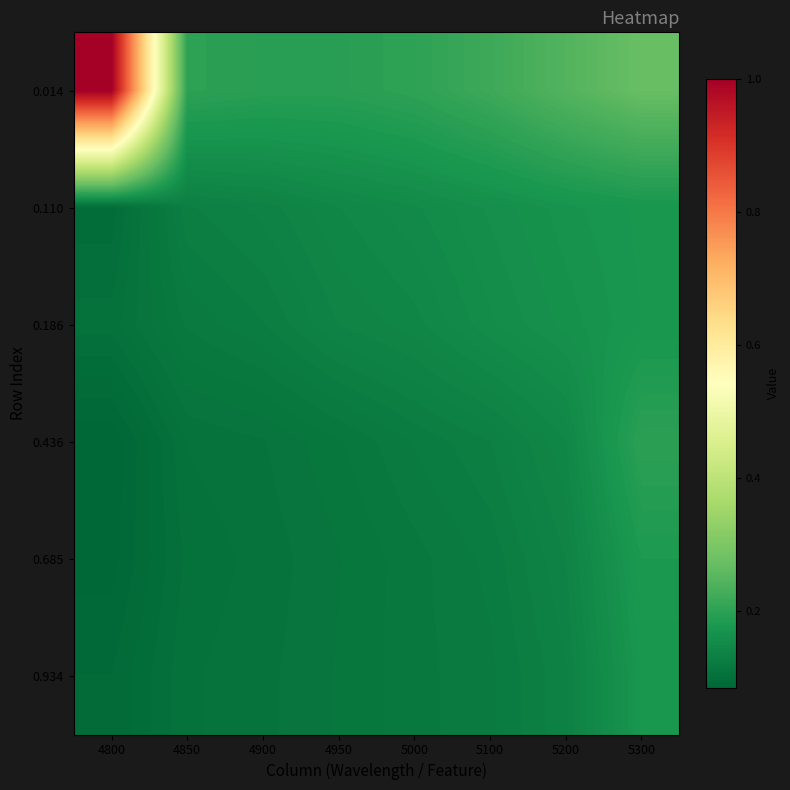

At how many categories does at least one series exceed 0?

8